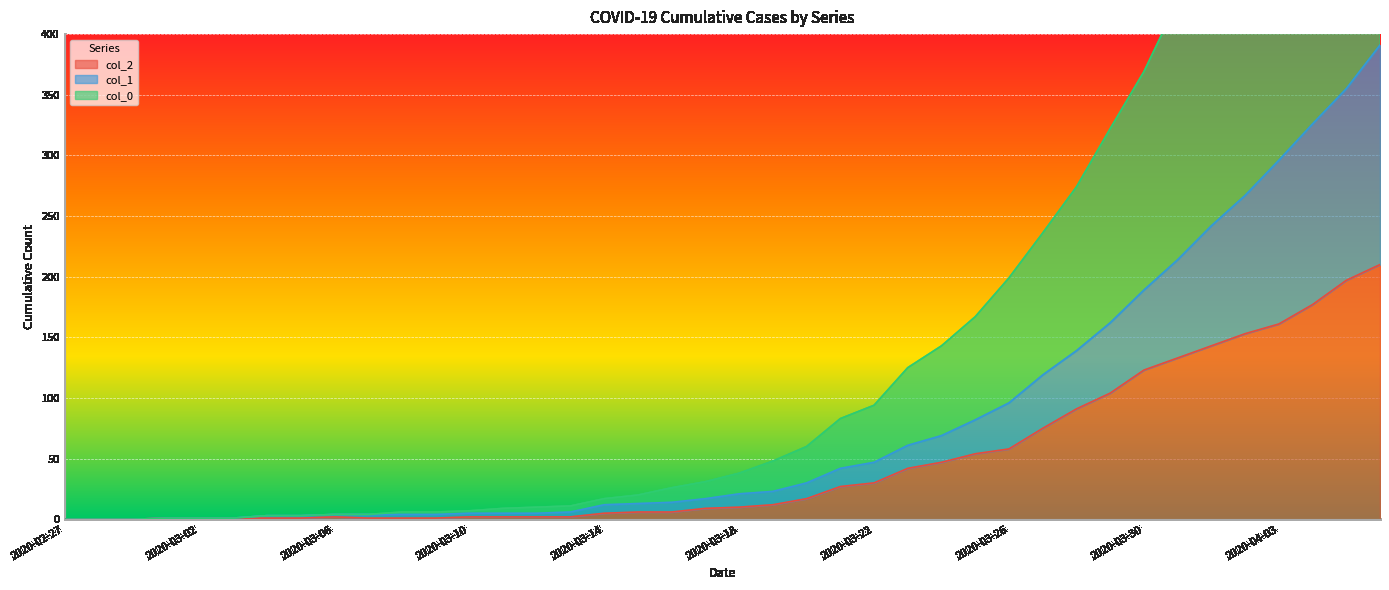

Does the chart display data point markers on the line(s)?

No